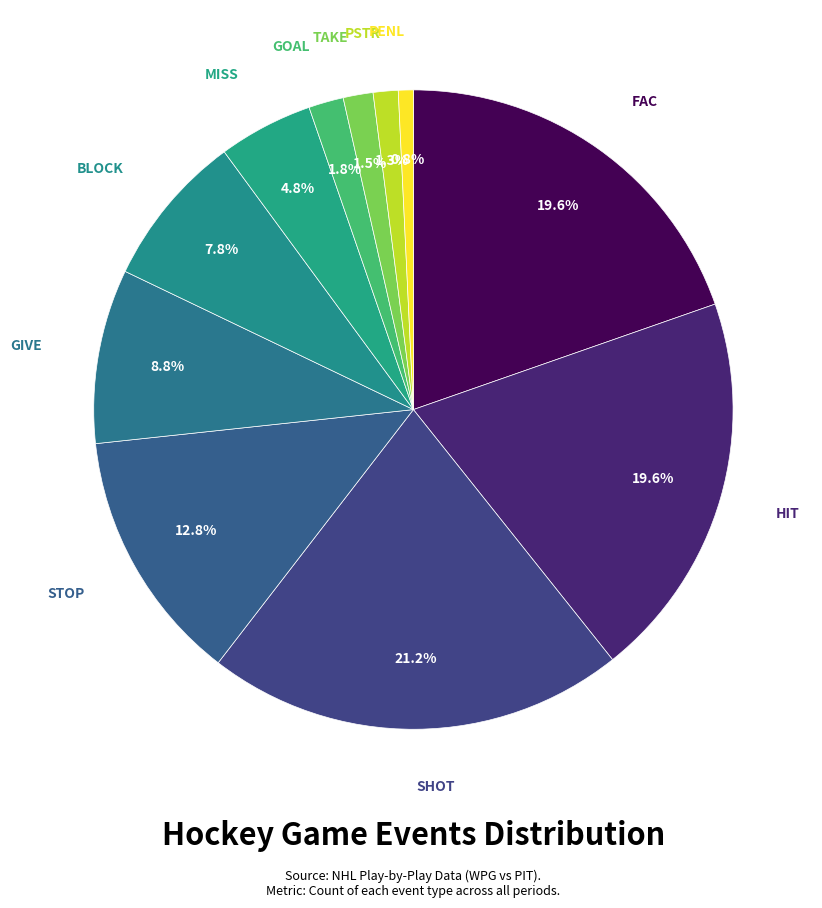

How many segments does this pie chart have?

11